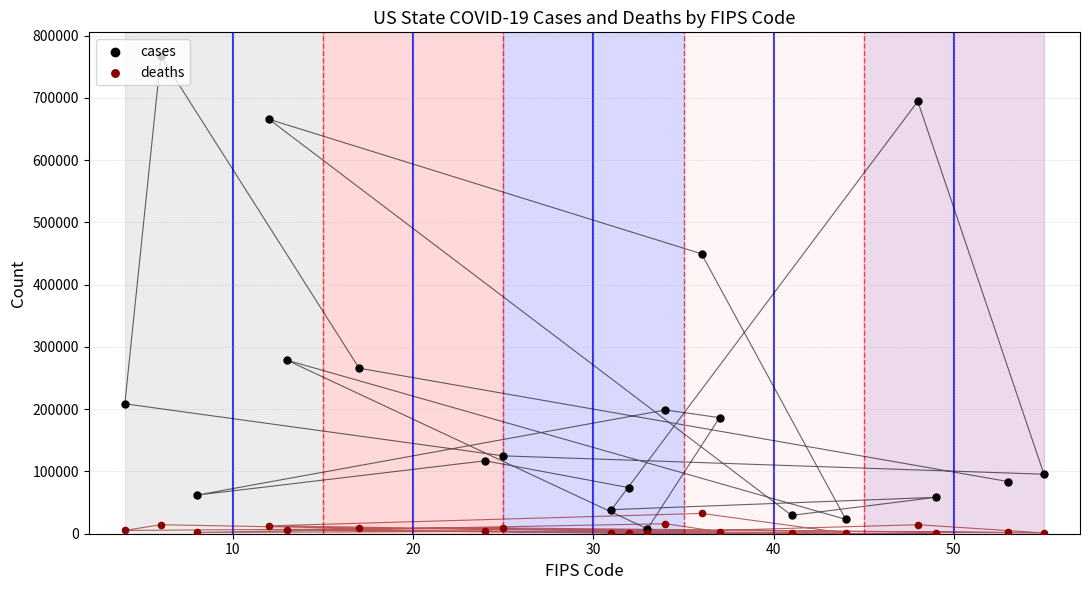

Which series contains the lowest Y value?

deaths